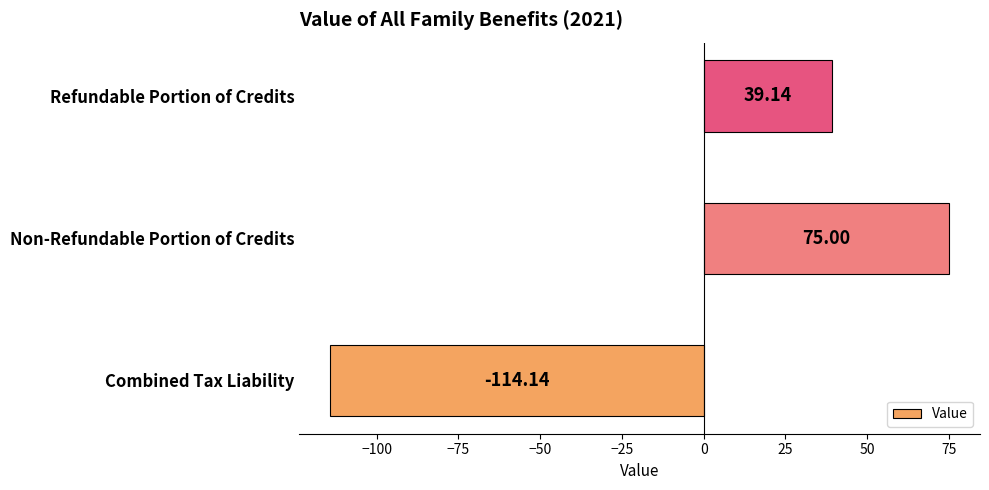

Where is the data nearest to the value -19?

Refundable Portion of Credits